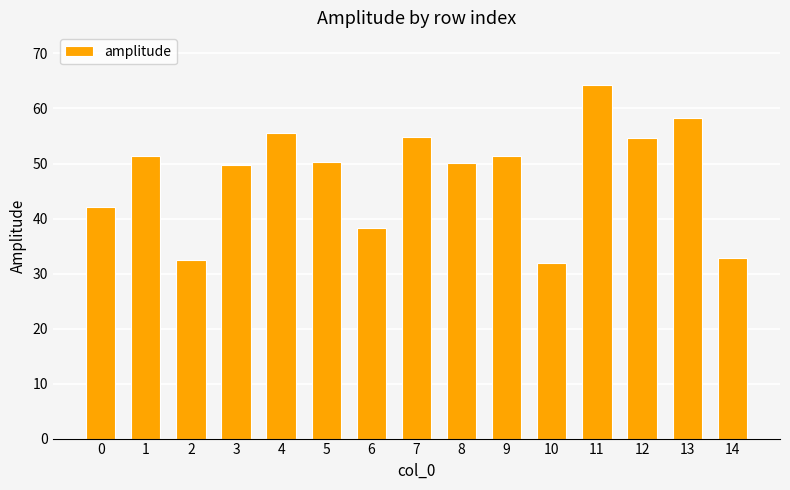

What is the sum of the values at 11 and 13?

122.4